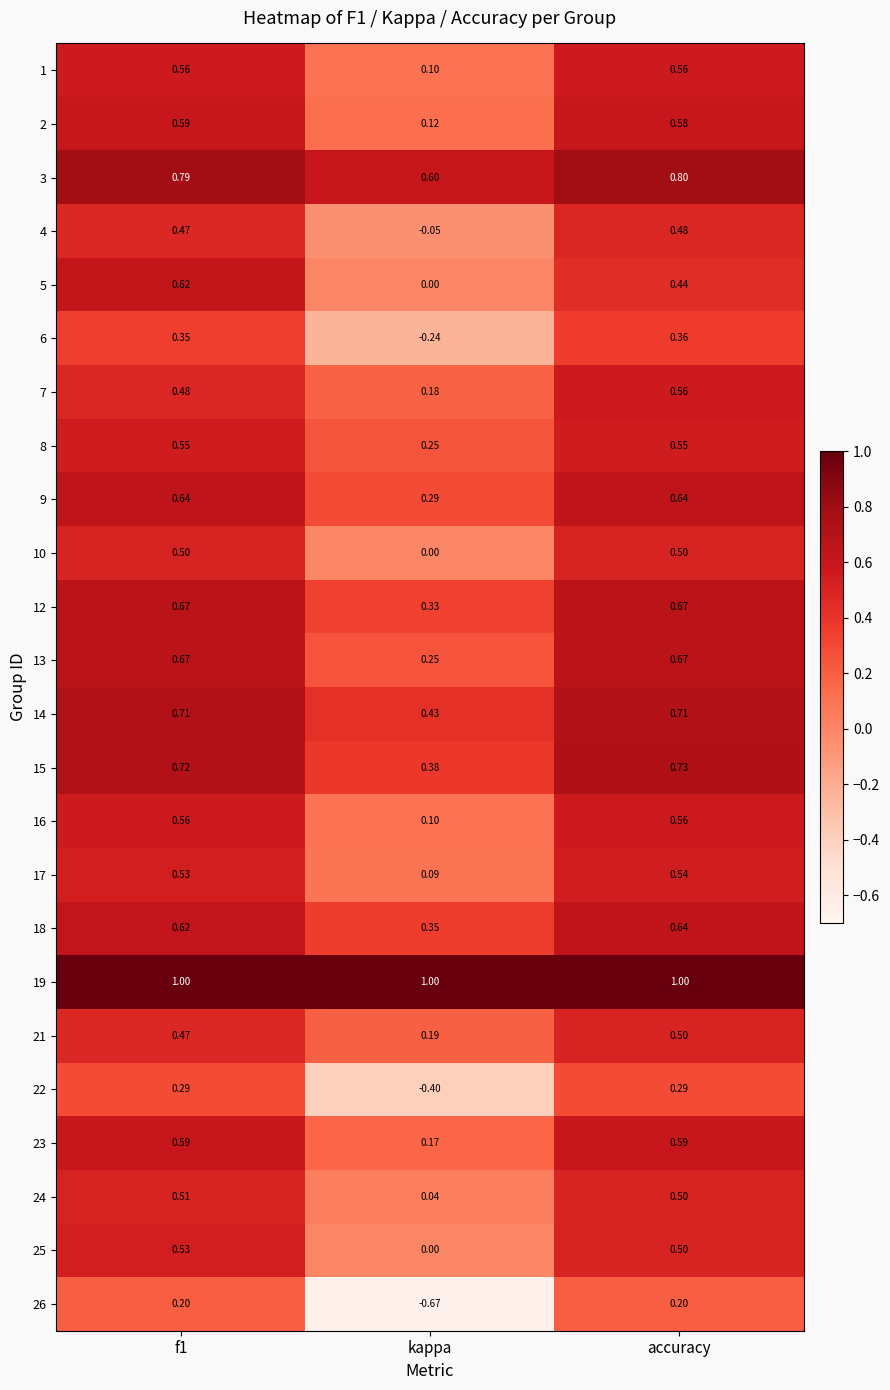

At which label is 15 closest to 0?

kappa